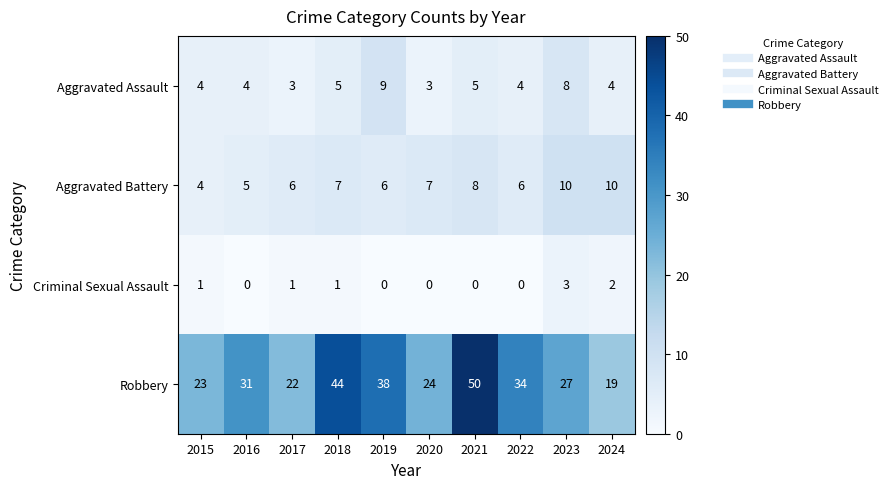

Read the Aggravated Assault value at 2020.

3